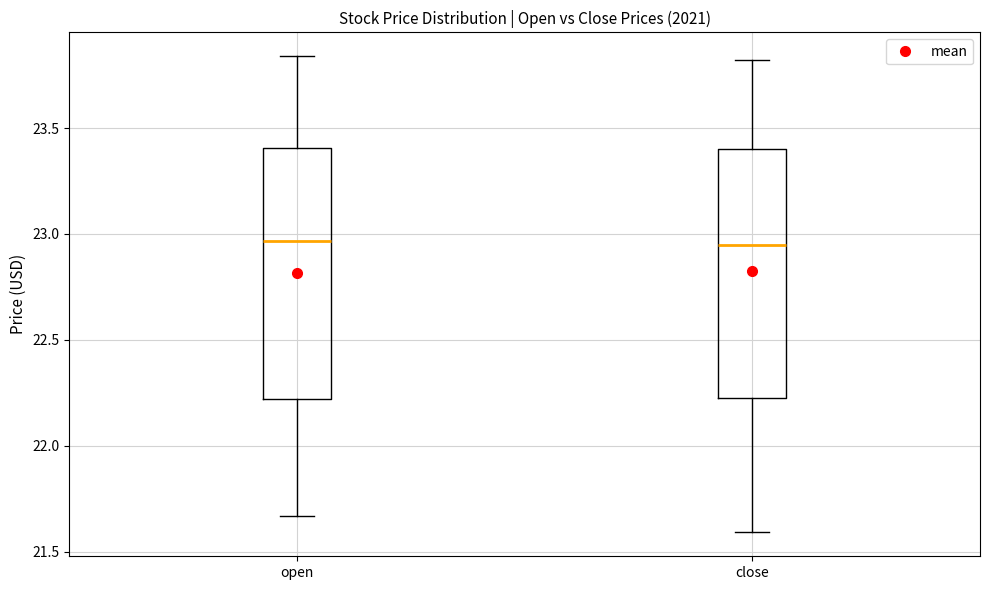

Where does the upper whisker of the box for close end on the y-axis? The values are not printed on the chart, so give them approximately, as read against the axis.

23.80